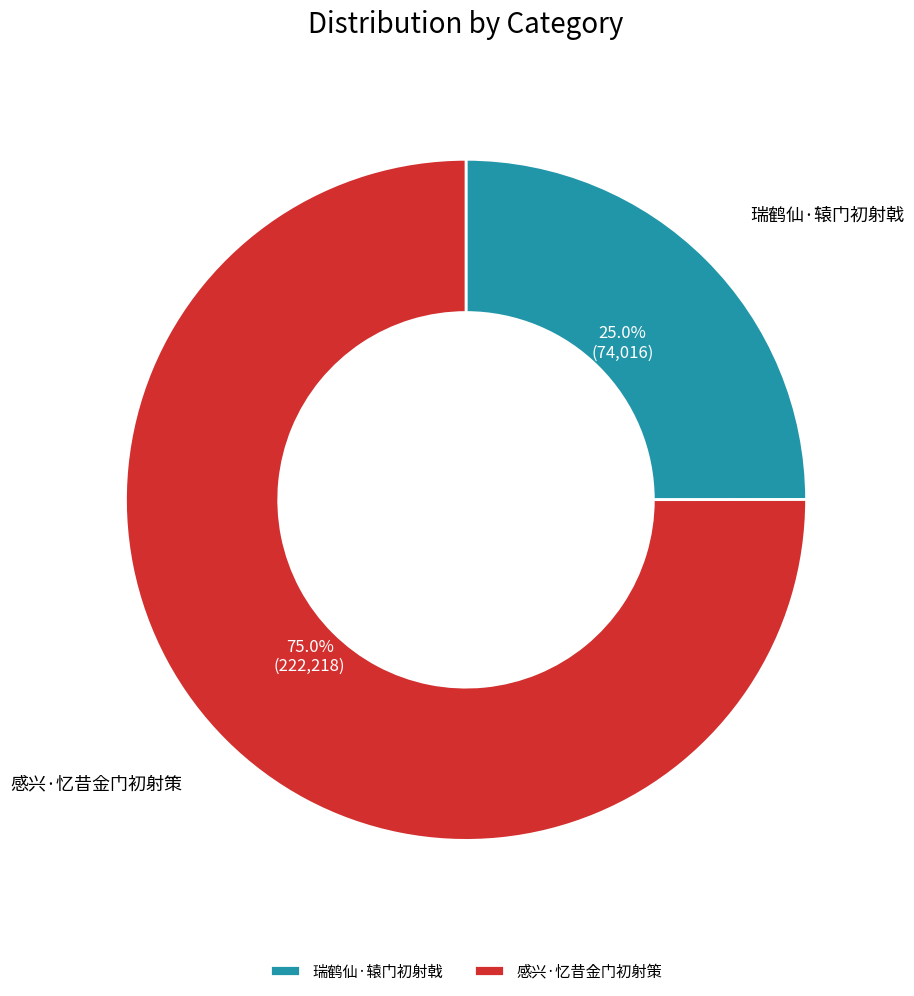

Between 感兴·忆昔金门初射策 and 瑞鹤仙·辕门初射戟, which is larger?

感兴·忆昔金门初射策